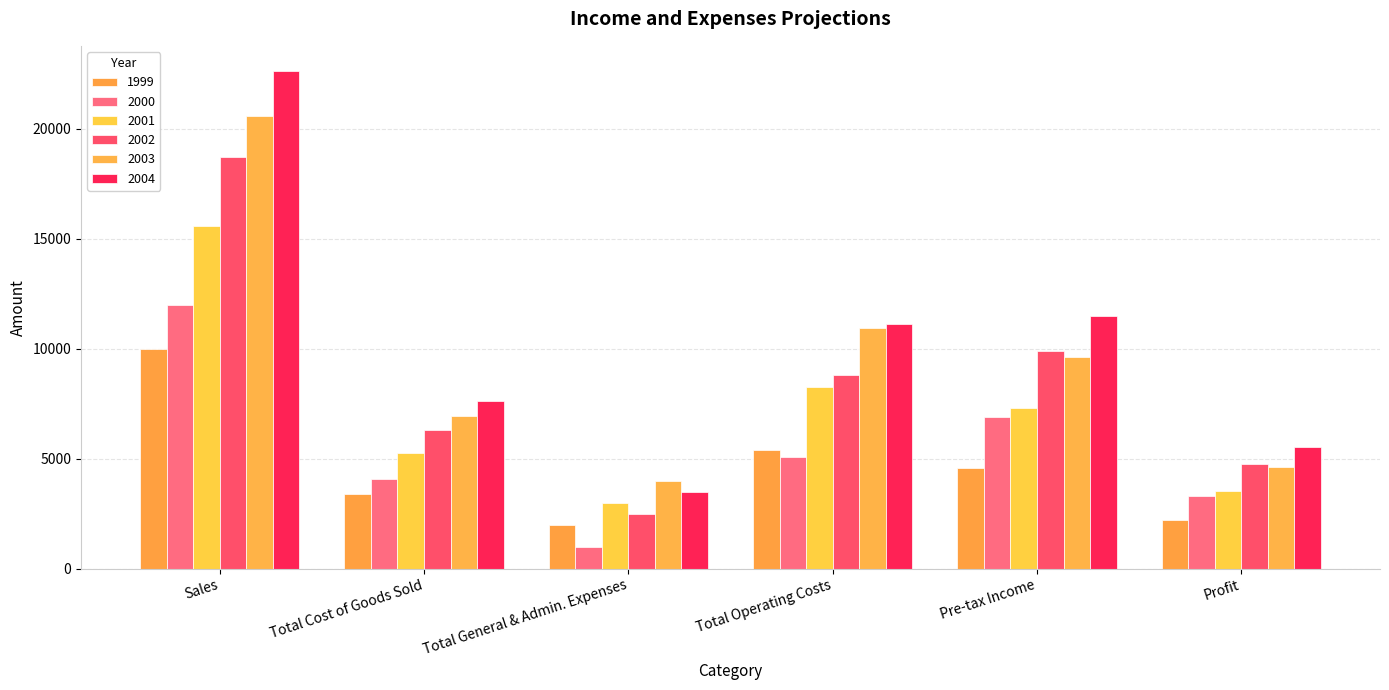

What position from the right is Total Operating Costs?

3